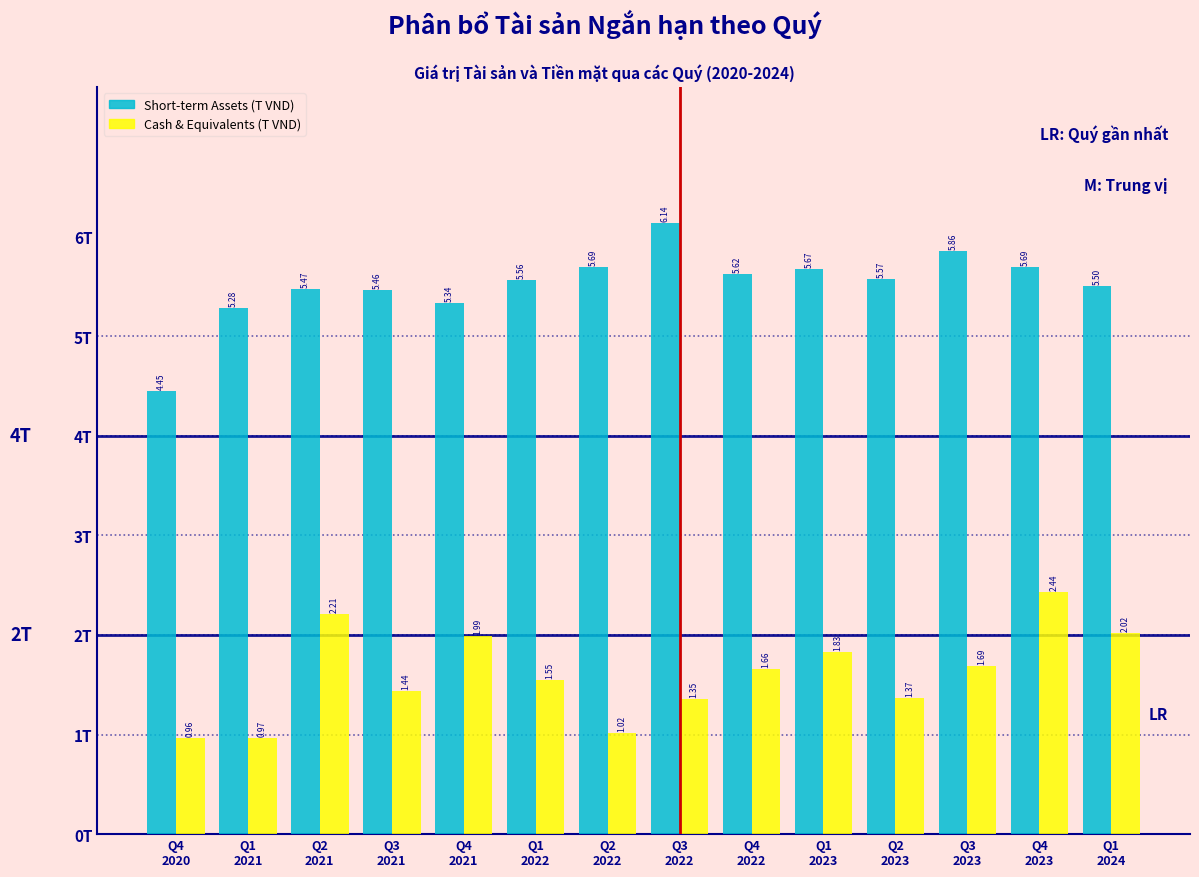

Does the chart contain stacked bars?

No